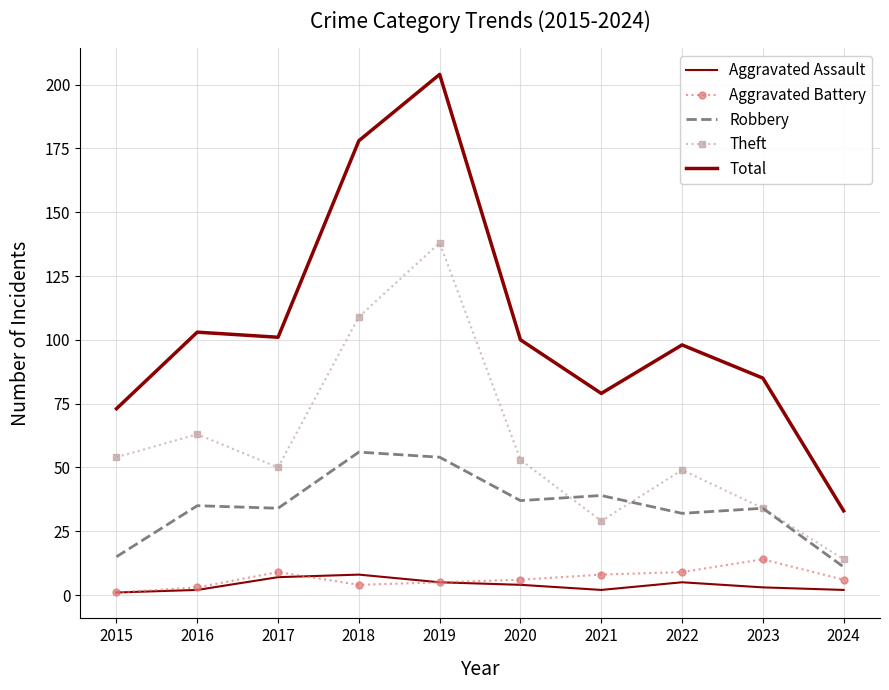

Reading right to left, what are all the values shown in this chart?

Aggravated Assault: 2024=2	2023=3	2022=5	2021=2	2020=4	2019=5	2018=8	2017=7	2016=2	2015=1
Aggravated Battery: 2024=6	2023=14	2022=9	2021=8	2020=6	2019=5	2018=4	2017=9	2016=3	2015=1
Robbery: 2024=11	2023=34	2022=32	2021=39	2020=37	2019=54	2018=56	2017=34	2016=35	2015=15
Theft: 2024=14	2023=34	2022=49	2021=29	2020=53	2019=138	2018=109	2017=50	2016=63	2015=54
Total: 2024=33	2023=85	2022=98	2021=79	2020=100	2019=204	2018=178	2017=101	2016=103	2015=73